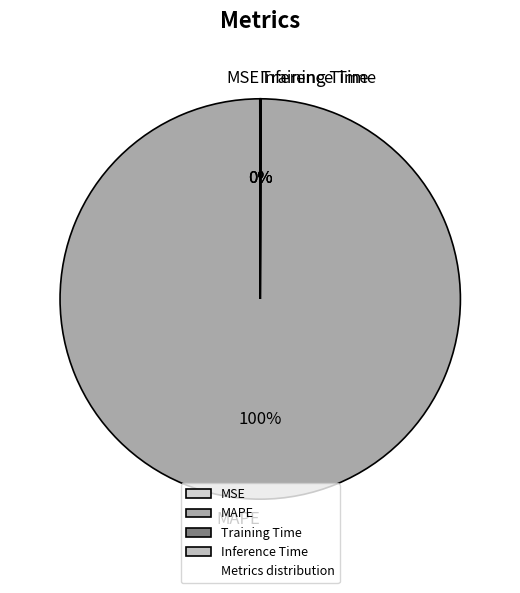

Is there any slice that represents more than half of the pie?

Yes